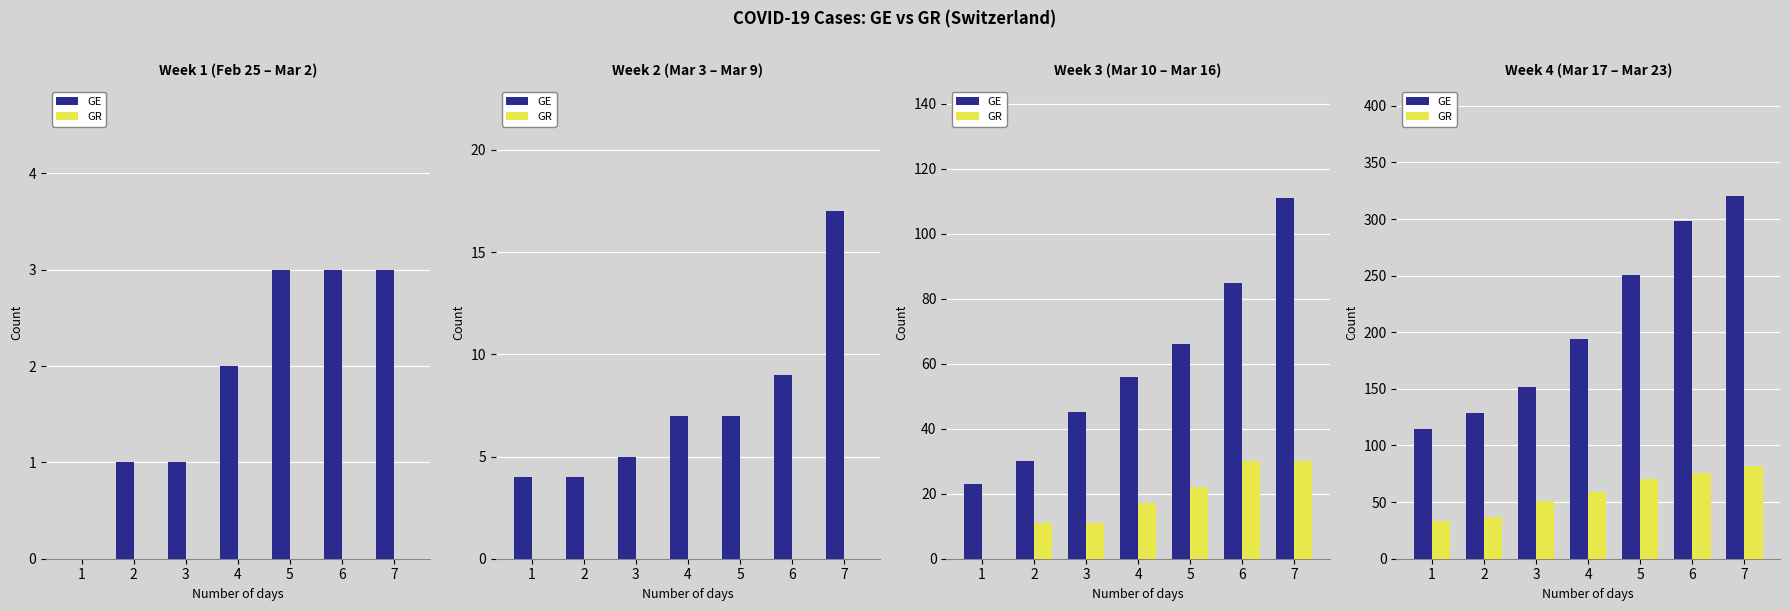

Count the number of data series in this chart.

2